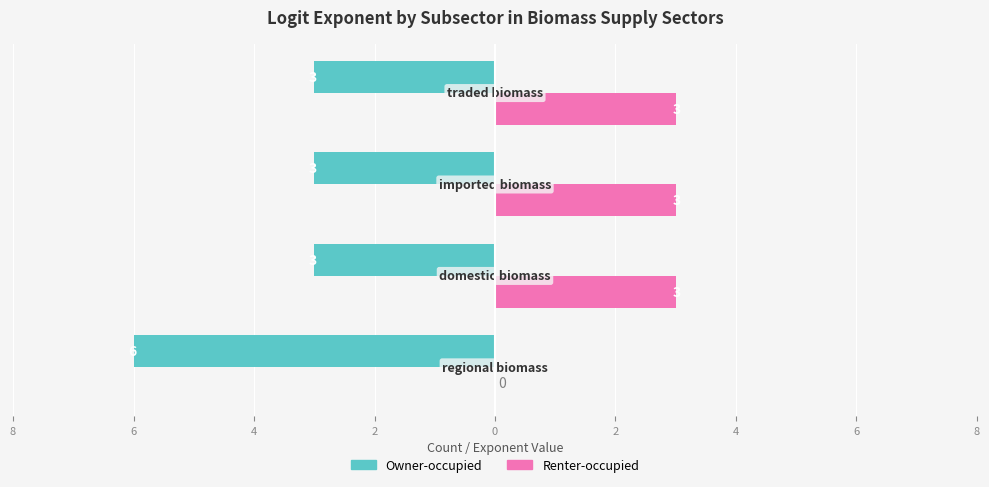

What are all the series names shown in the legend?

Owner-occupied, Renter-occupied